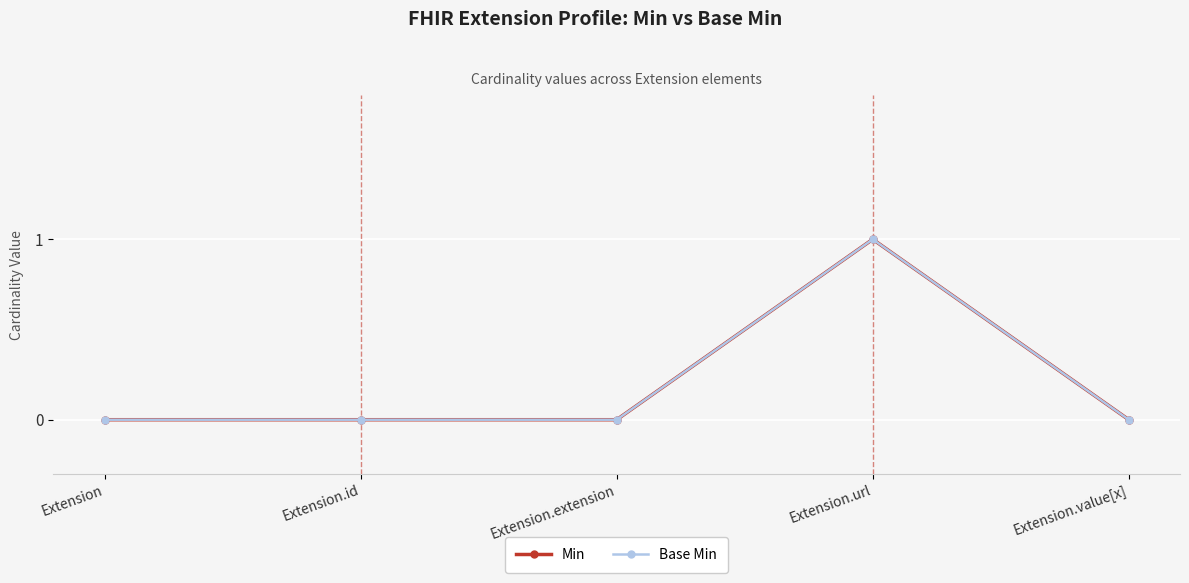

Reading right to left, what are all the values shown in this chart?

Min: Extension.value[x]=0	Extension.url=1	Extension.extension=0	Extension.id=0	Extension=0
Base Min: Extension.value[x]=0	Extension.url=1	Extension.extension=0	Extension.id=0	Extension=0